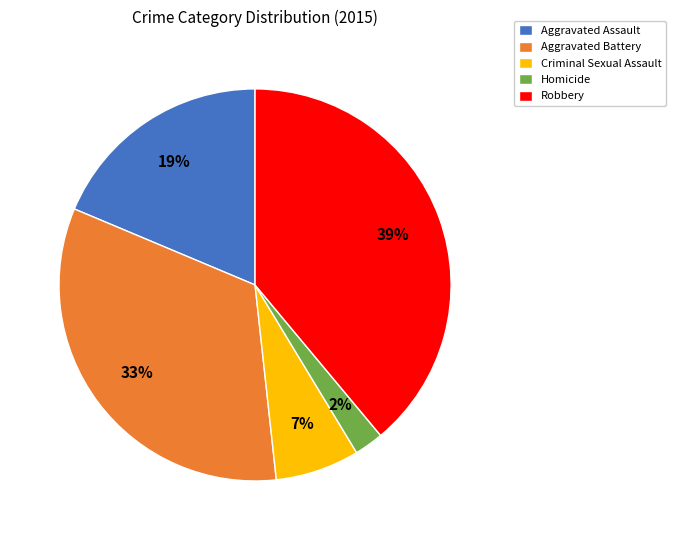

Rank the categories by value from lowest to highest.

Homicide, Criminal Sexual Assault, Aggravated Assault, Aggravated Battery, Robbery